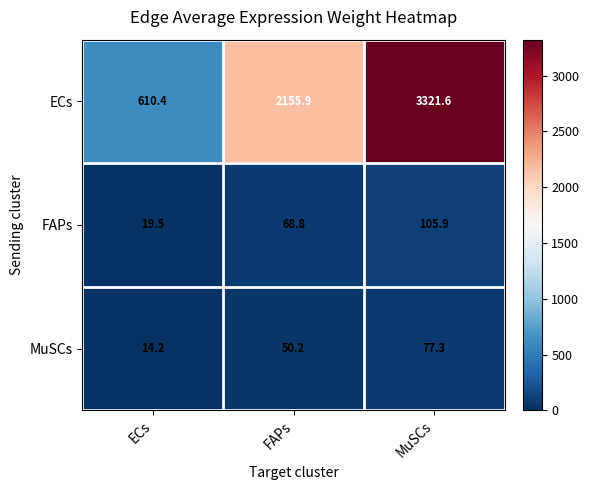

Between FAPs and MuSCs, which series saw the biggest shift?

ECs